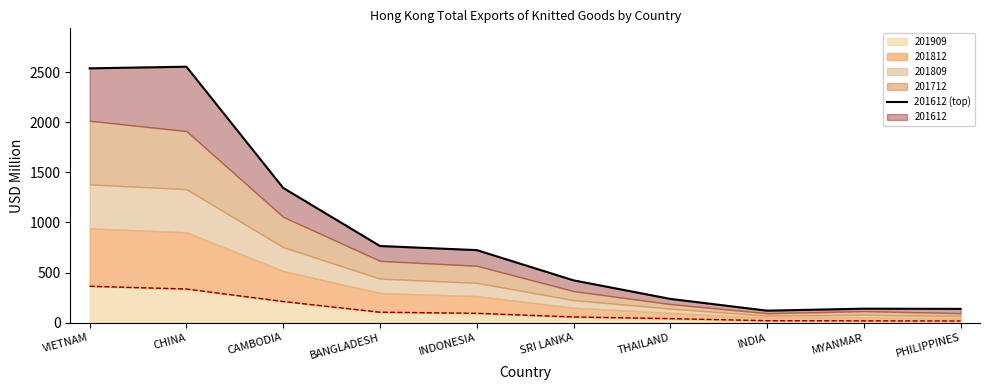

Between PHILIPPINES and INDIA, which is larger?

PHILIPPINES